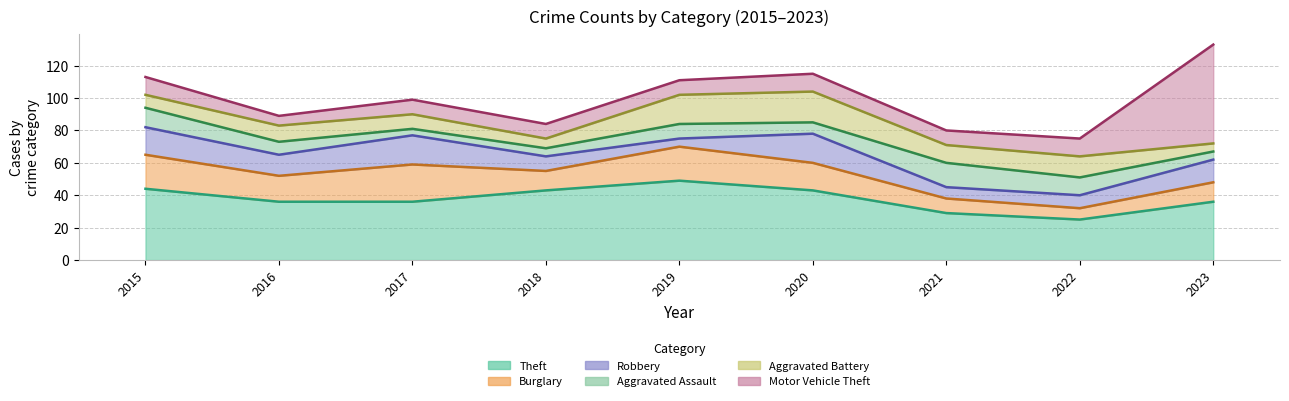

True or false: Theft and Aggravated Battery cross at least once.

False